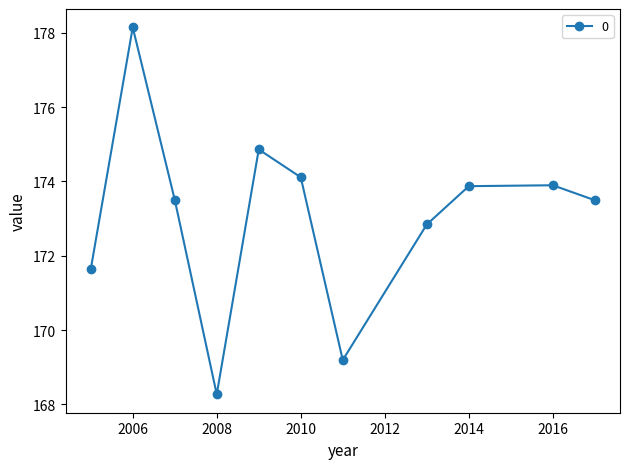

What is the value of the 7th point from the left?

169.2